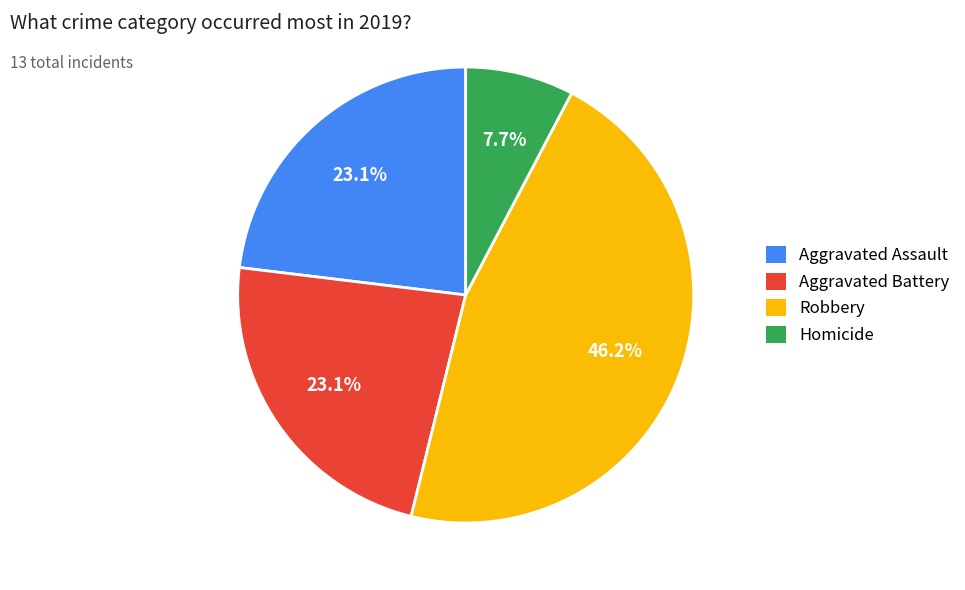

What is the smallest slice in the pie chart?

Homicide